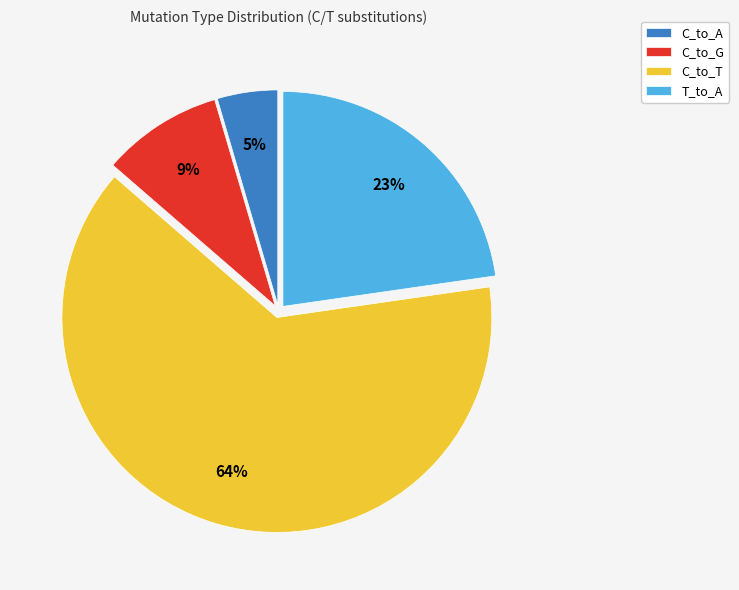

Which slice is the smallest?

C_to_A